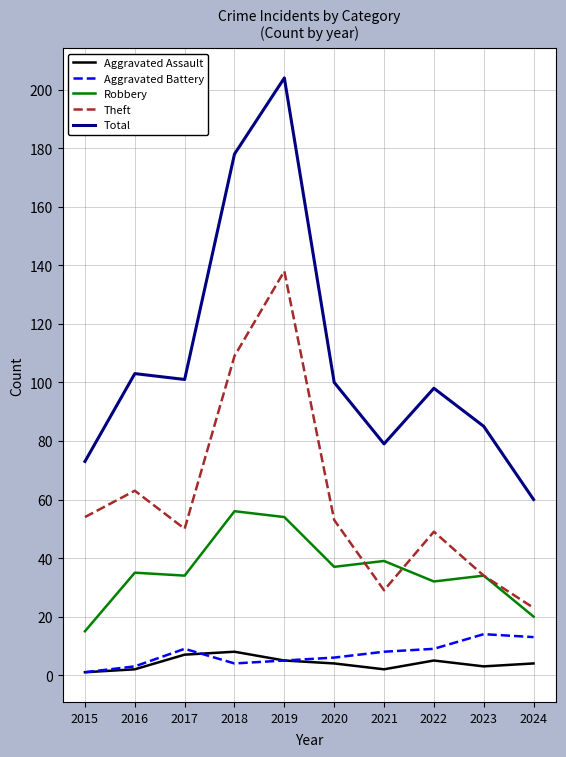

How many lines are shown in the chart?

5